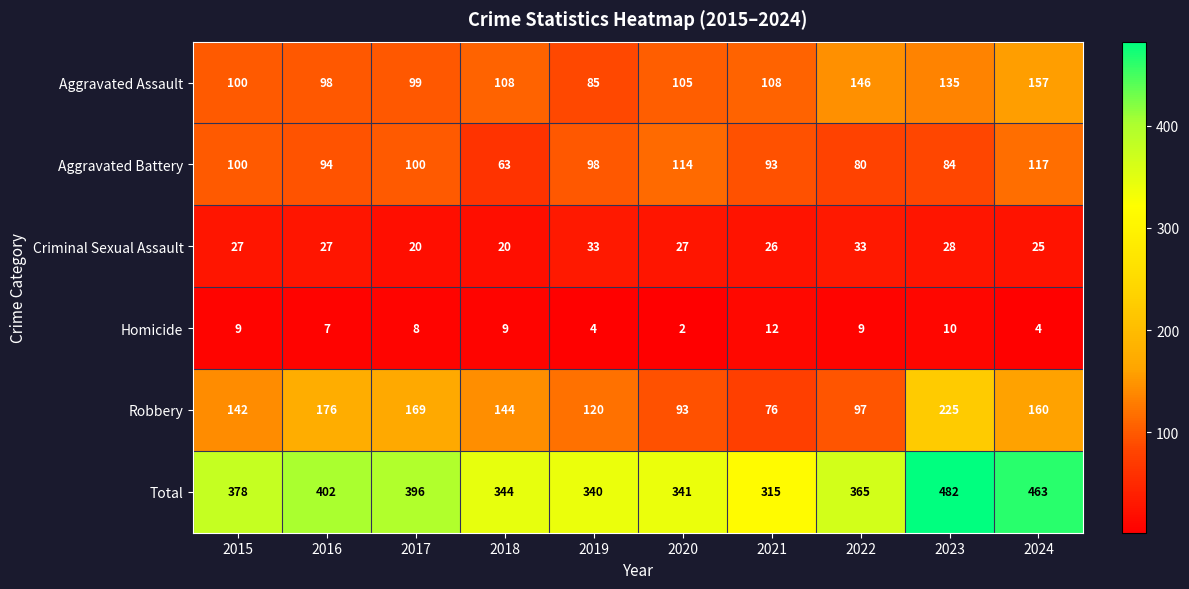

At which label does Homicide reach its minimum?

2020